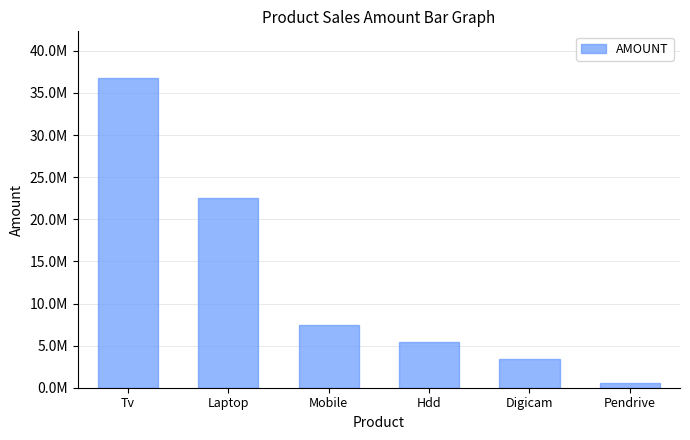

True or false: the data shows 39156604 at Laptop.

False